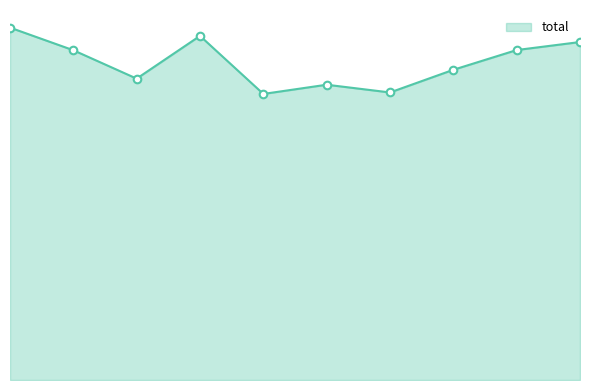

How many lines are shown in the chart?

1